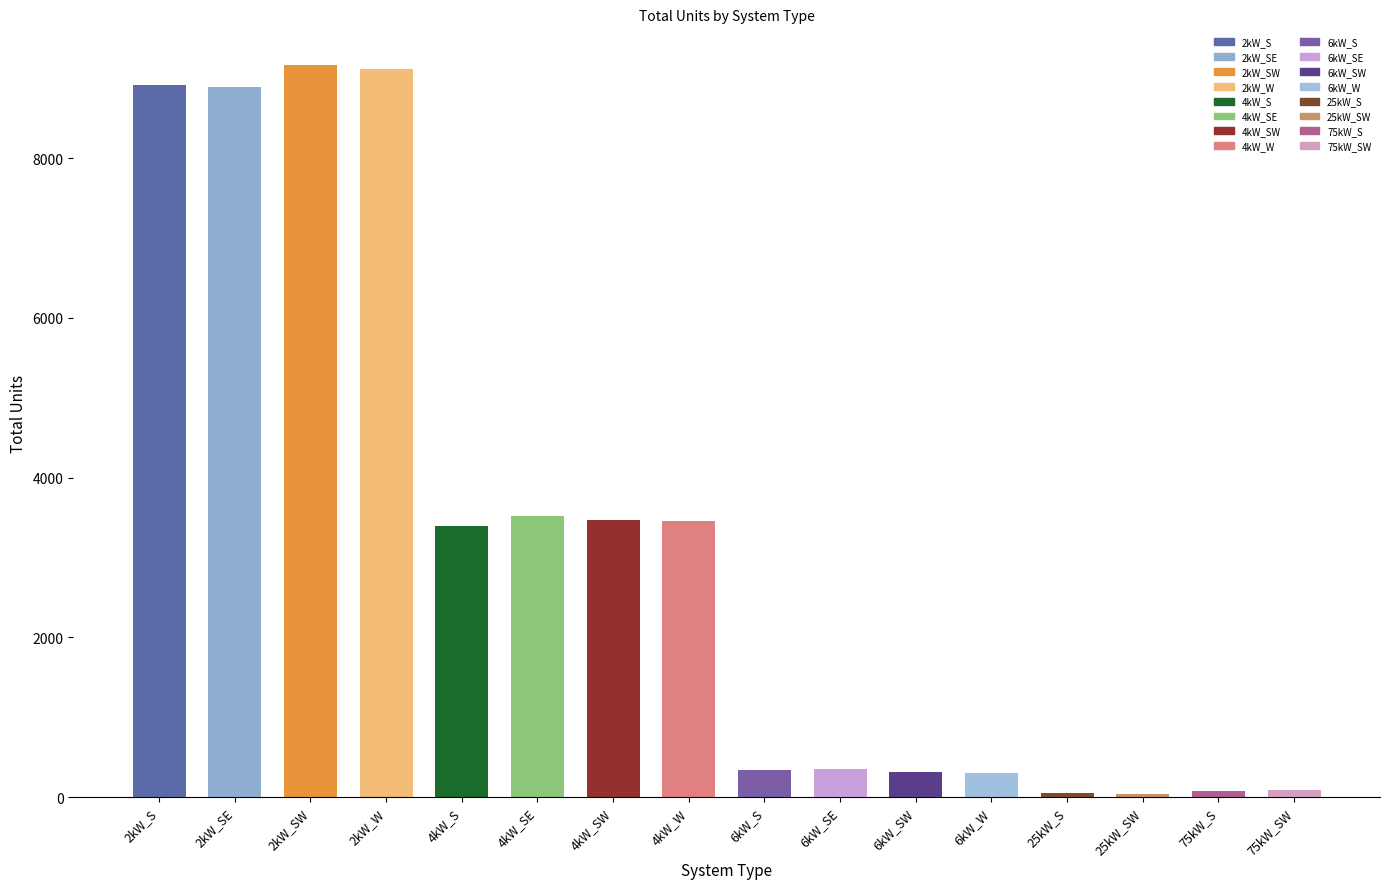

The value at 4kW_W is 3453. True or false?

True